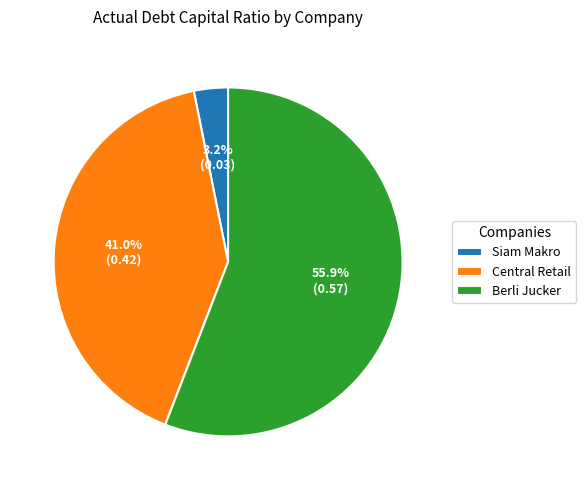

What is the total percentage of Central Retail and Berli Jucker?

96.8%